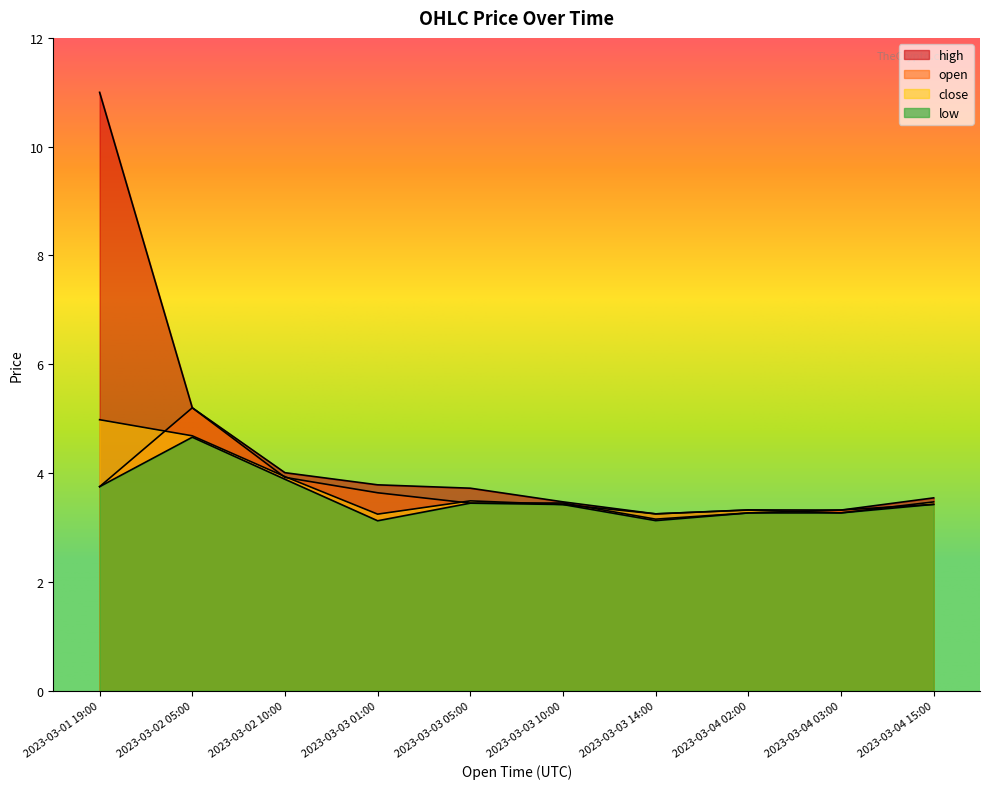

Is it true that open equals 5.8 at 2023-03-03 05:00?

False